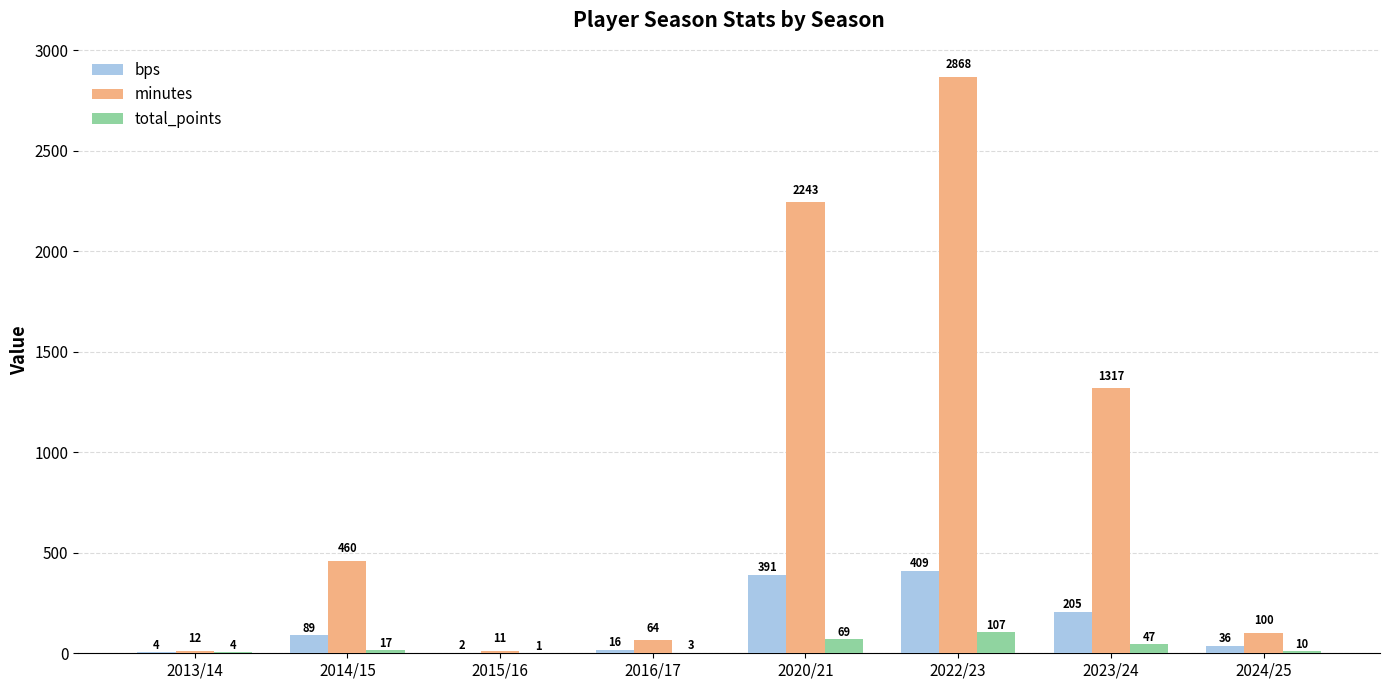

True or false: minutes has a value of 3806 at 2022/23.

False